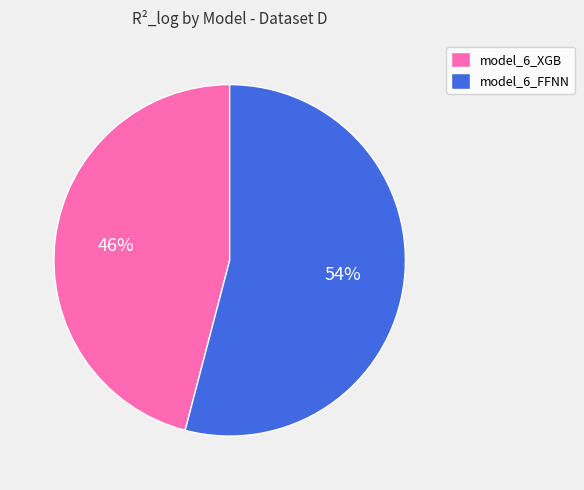

What is the smallest slice in the pie chart?

model_6_XGB